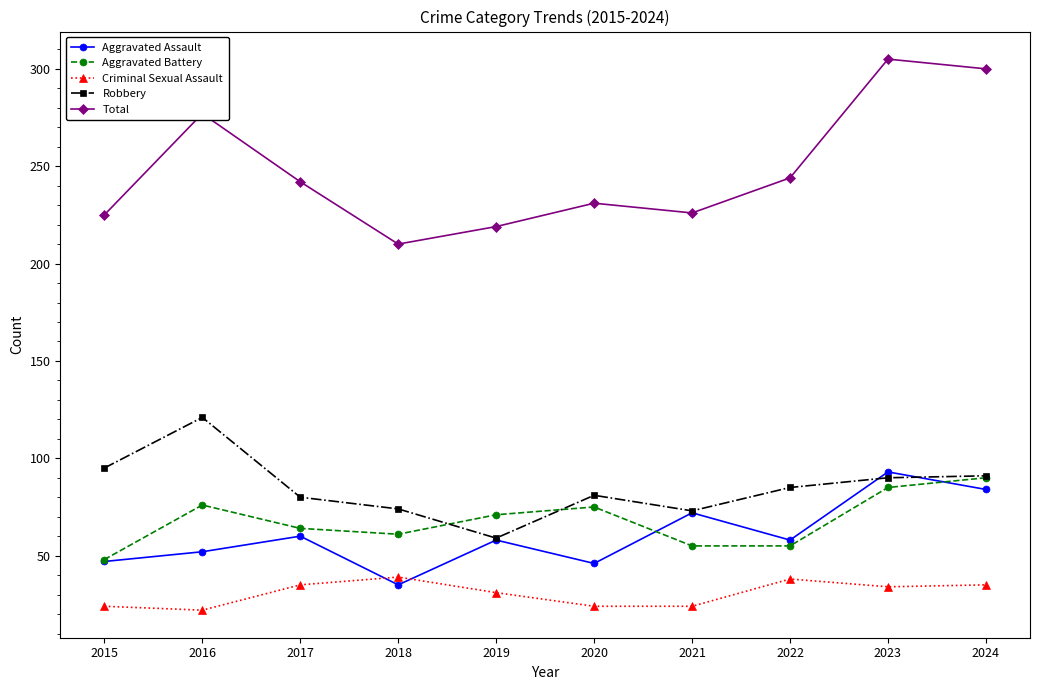

Which series changed the most between 2015 and 2019?

Robbery